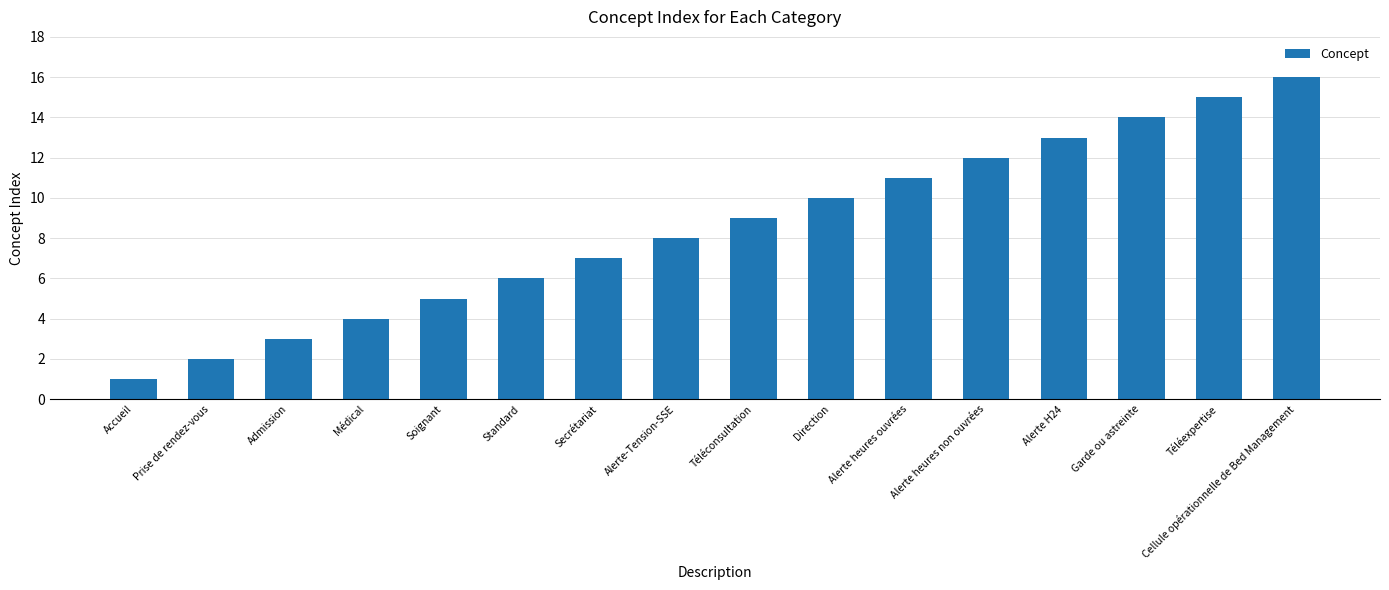

Where is the data nearest to the value 8?

Alerte-Tension-SSE